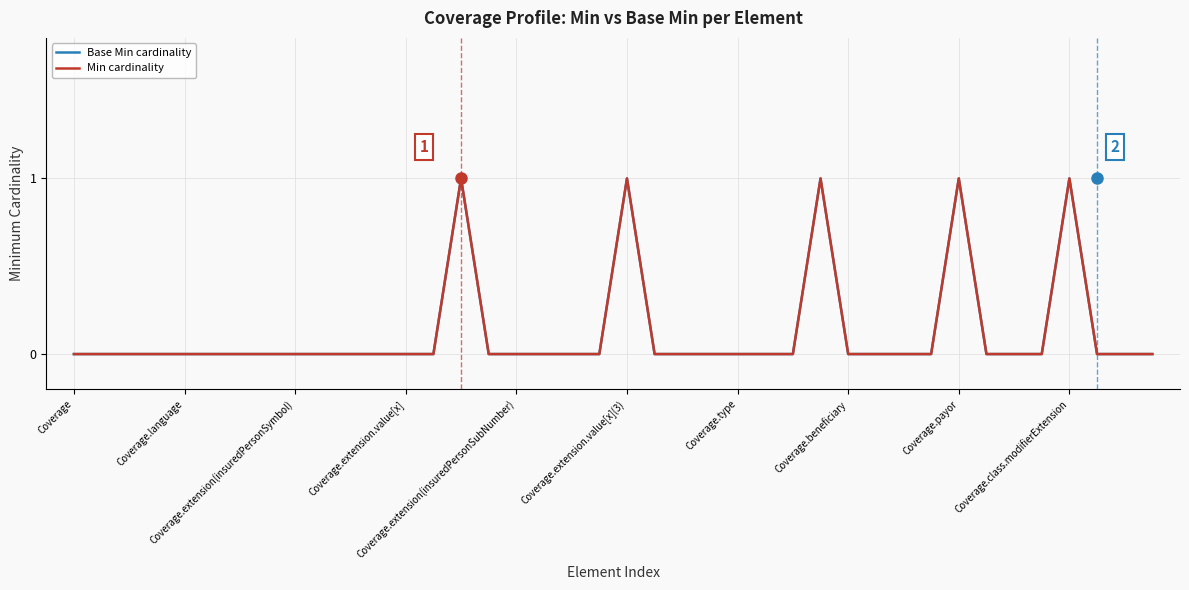

Is this an area chart (filled region under the line)?

No